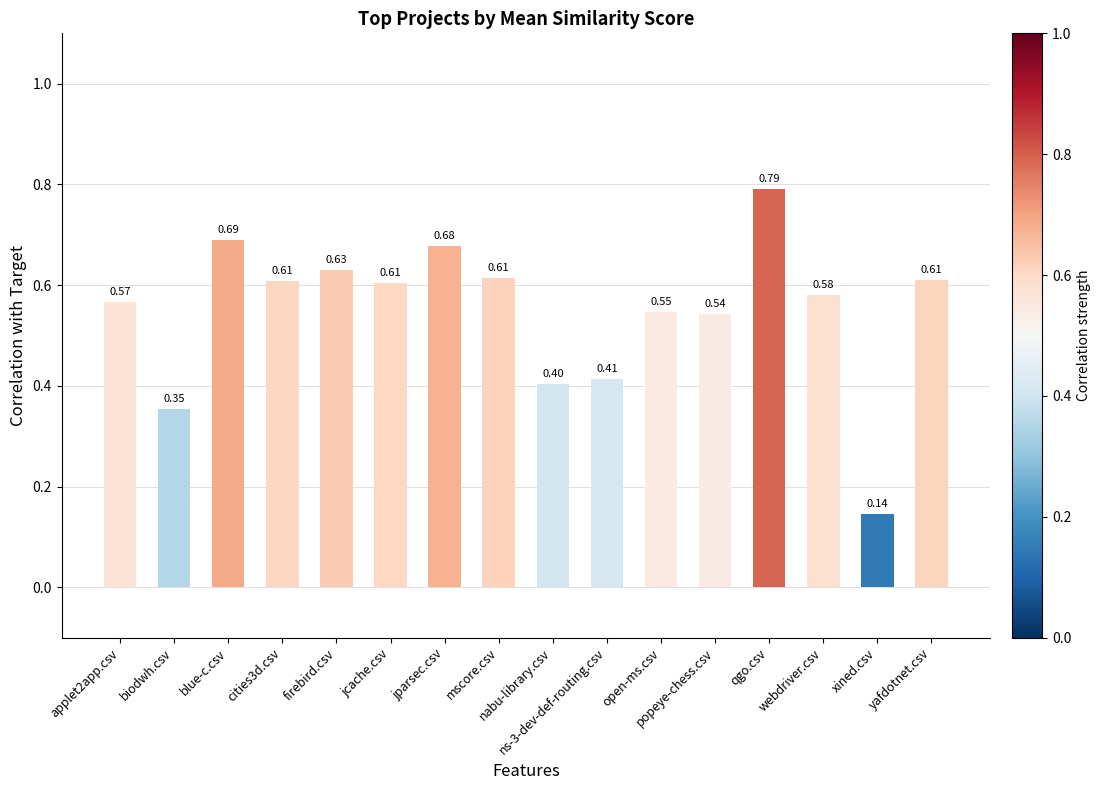

Which has a higher value, nabu-library.csv or ns-3-dev-def-routing.csv?

ns-3-dev-def-routing.csv